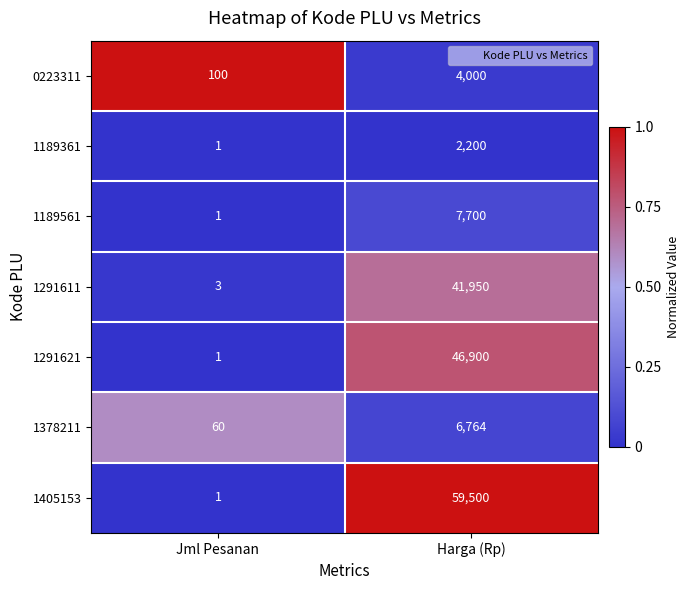

Is the value of 1291611 at Harga (Rp) greater than the value of 1378211 at Harga (Rp)?

Yes